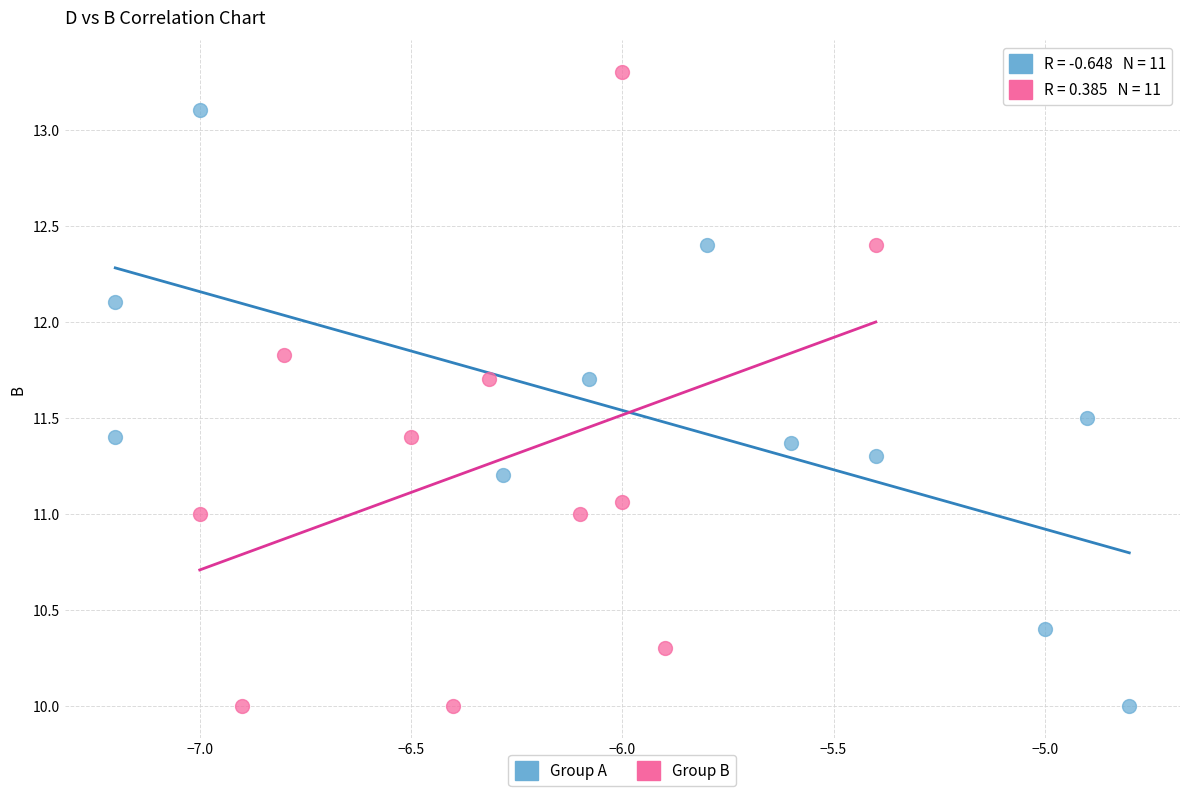

Which series contains the highest Y value?

Group B